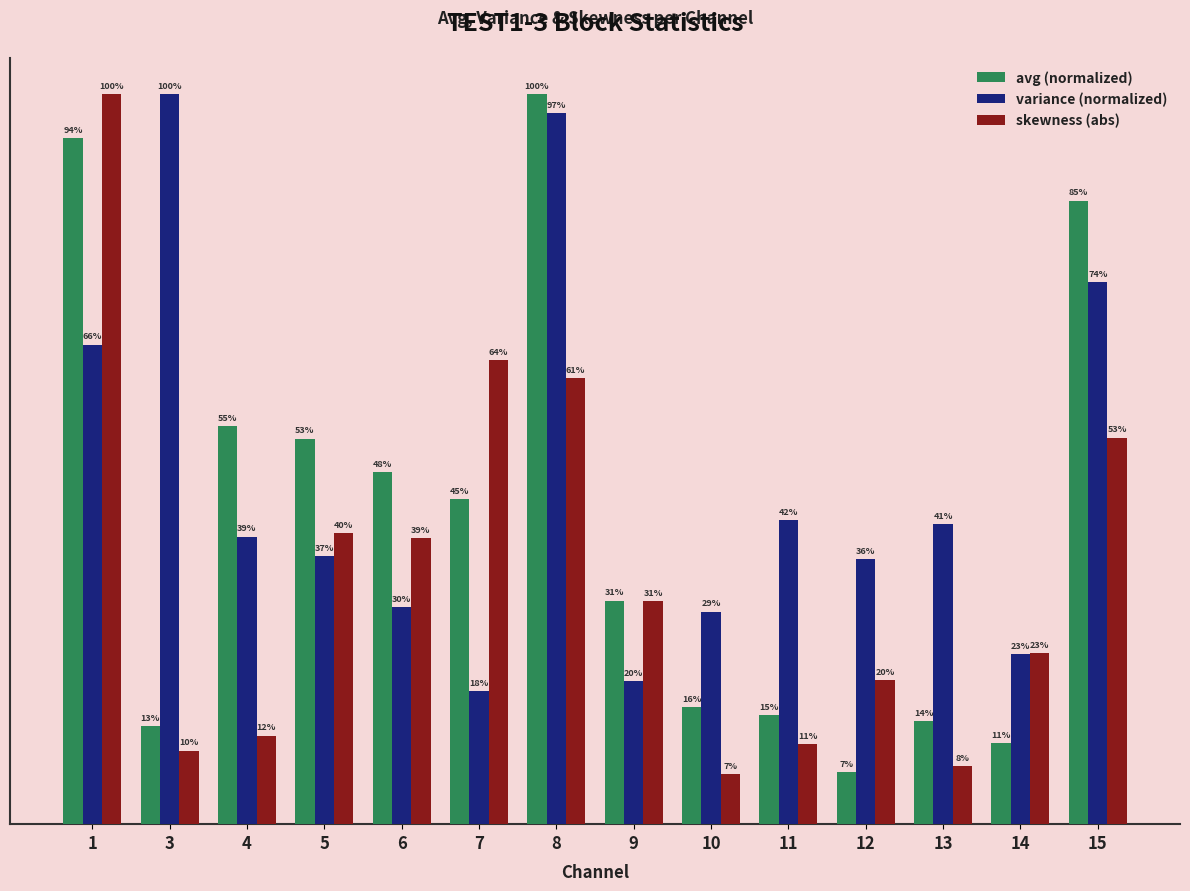

What is the difference between the skewness (abs) values at 3 and 12?

0.2